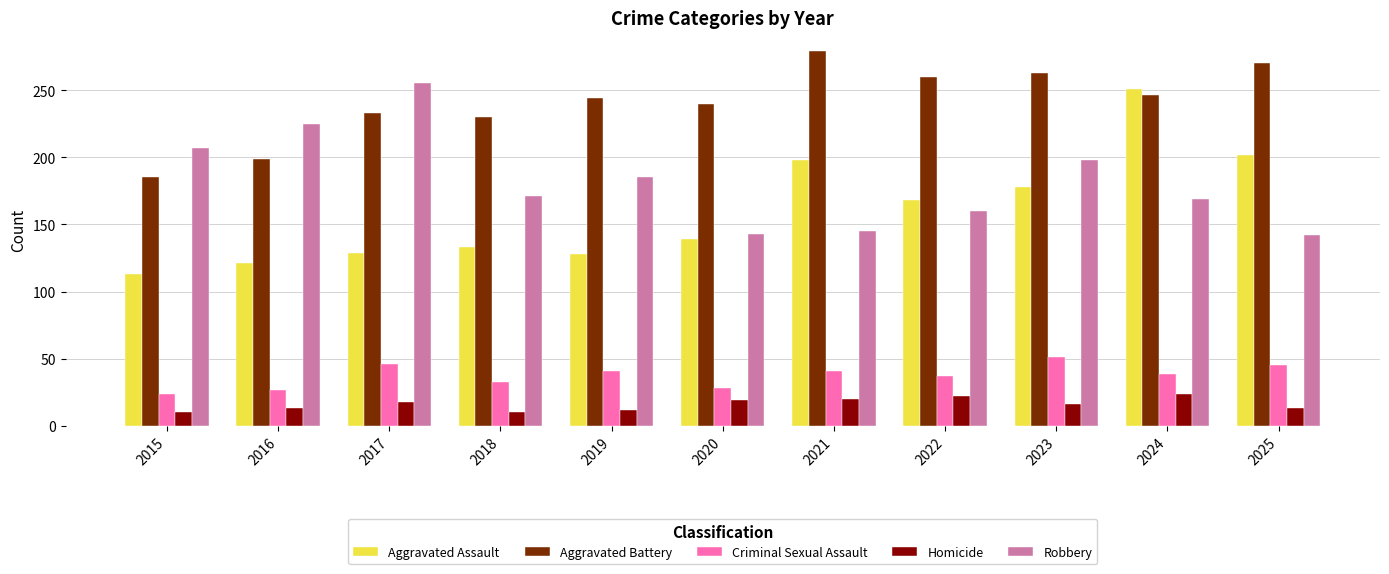

How many groups of bars are there?

11